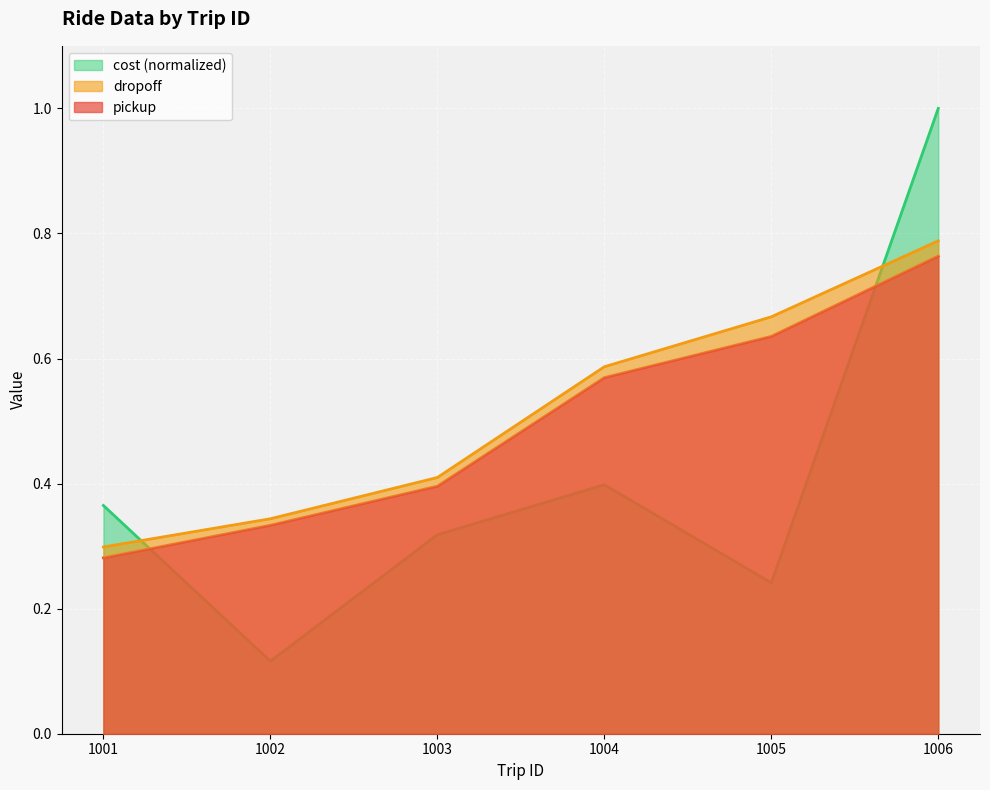

What is the sum of the cost values at 1004 and 1003?

0.7